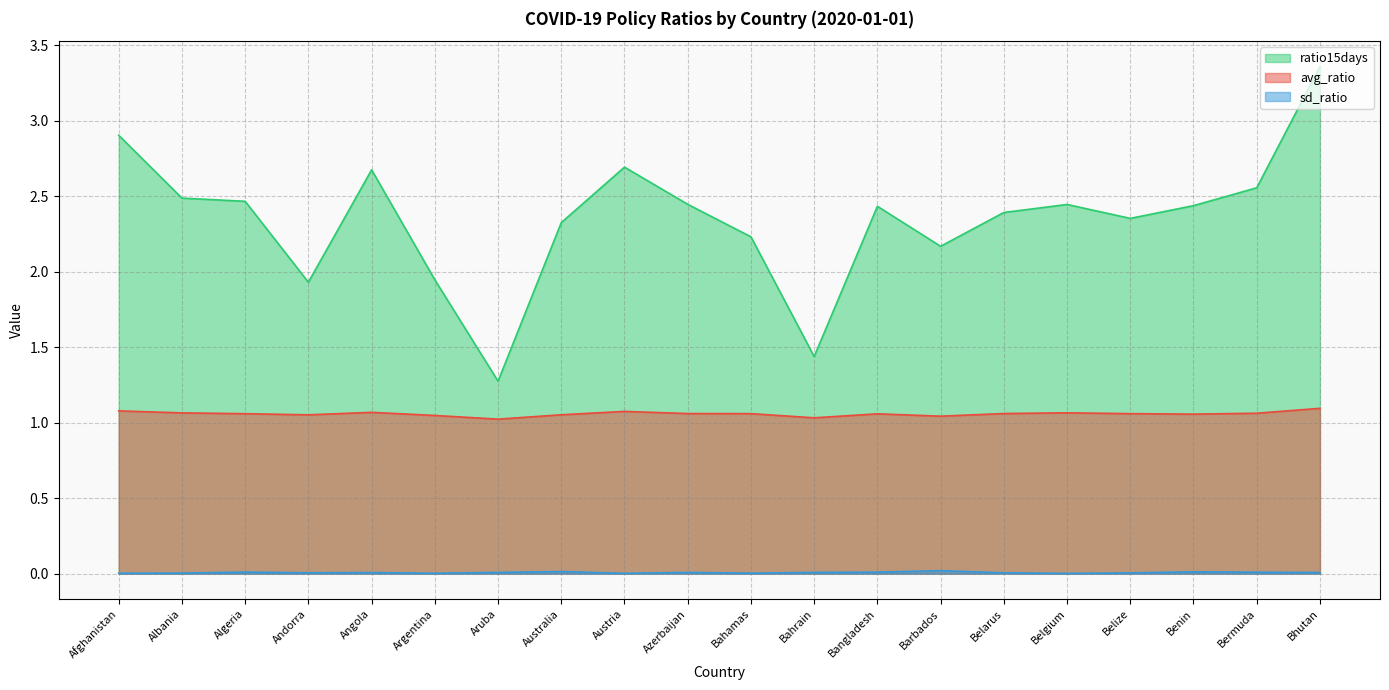

What is the total value across all series at Benin?

3.5